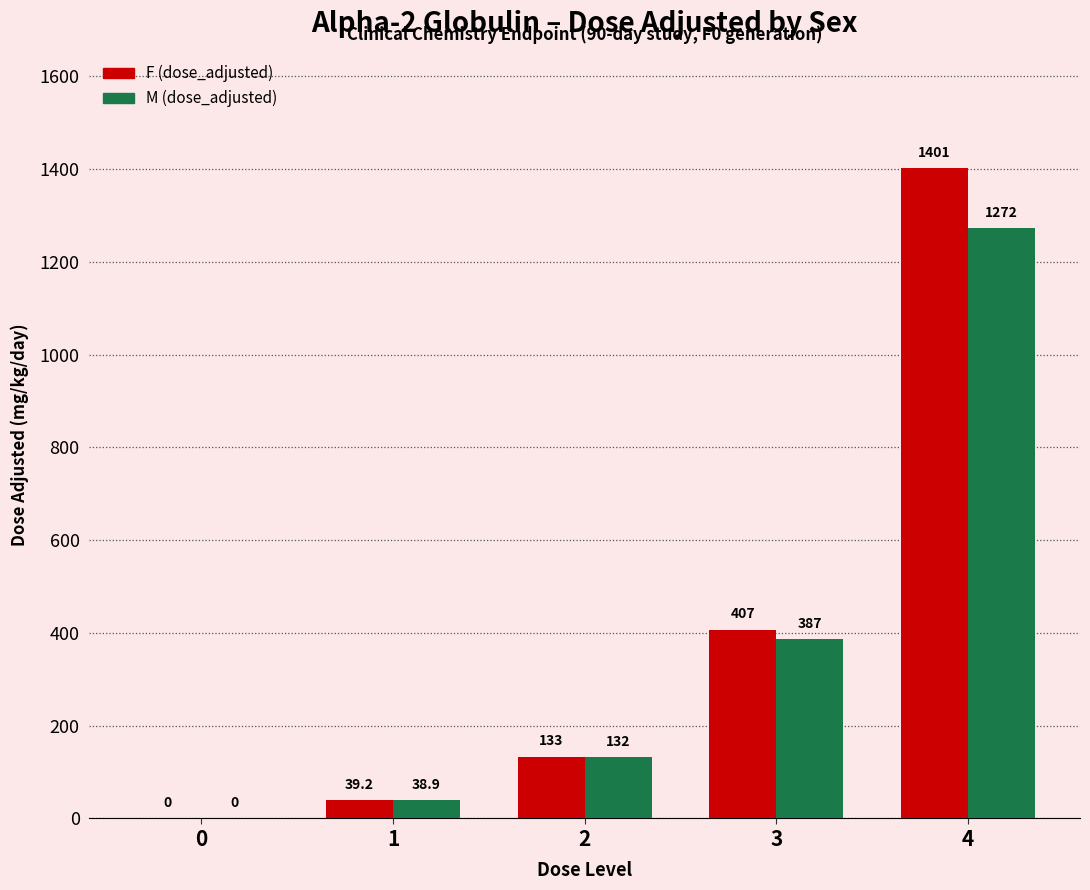

What is the total value across all series at 3?

794.0